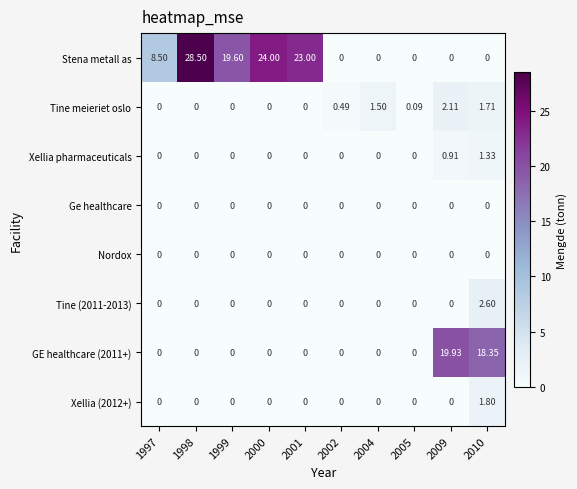

Between 1998 and 1999, which series saw the biggest shift?

Stena metall as